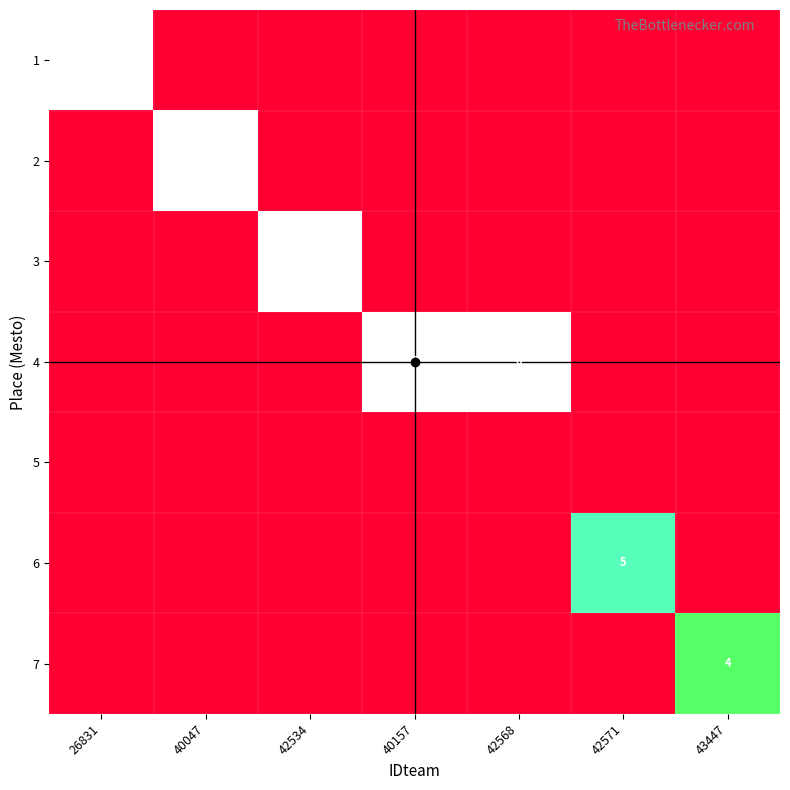

The value of 2 at 40047 is 6. True or false?

True